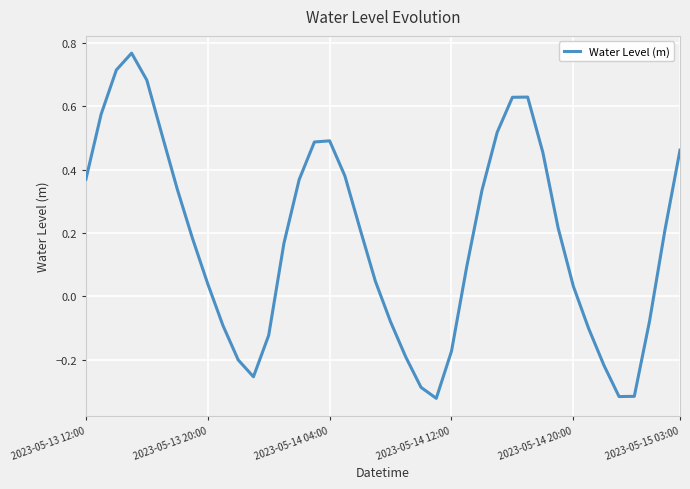

What is the change in value from 2023-05-13 12:00 to 2023-05-15 03:00?

+0.1